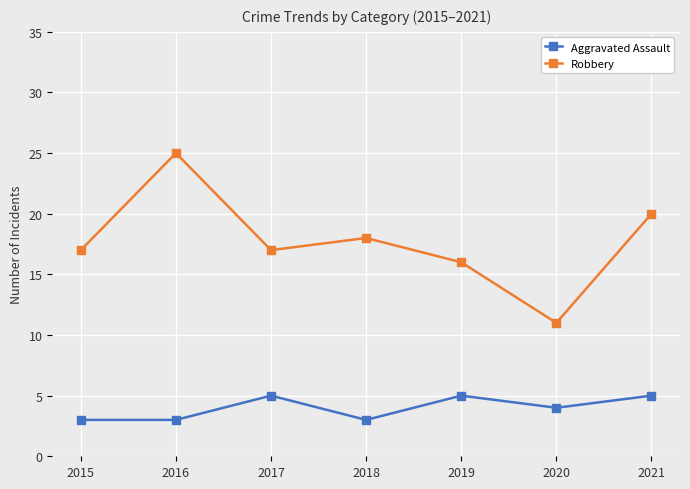

How many interior local peaks does the Aggravated Assault series have?

2